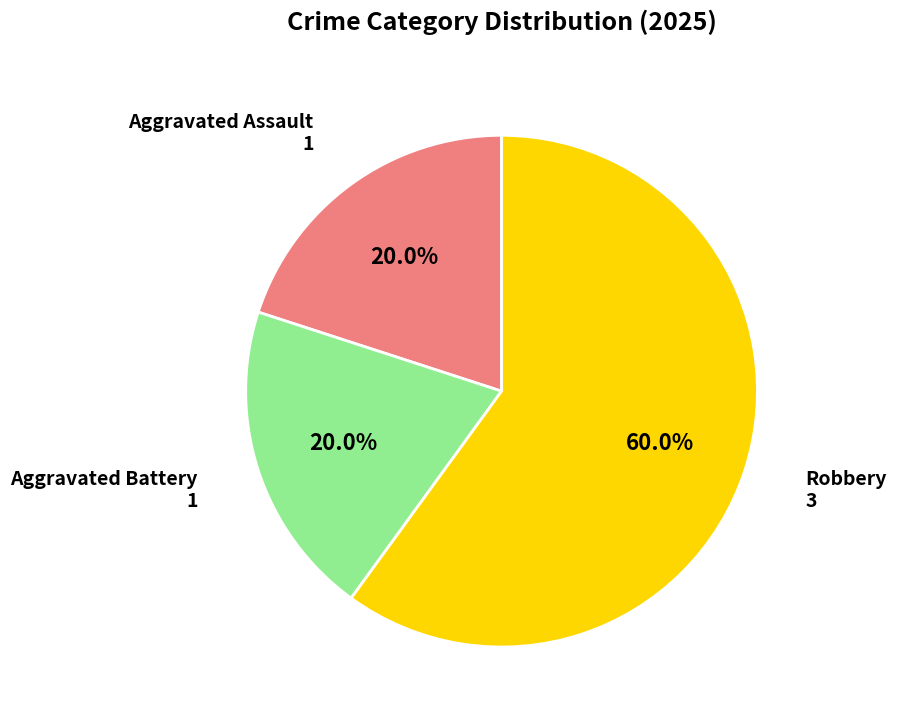

Does any single category account for the majority?

Yes